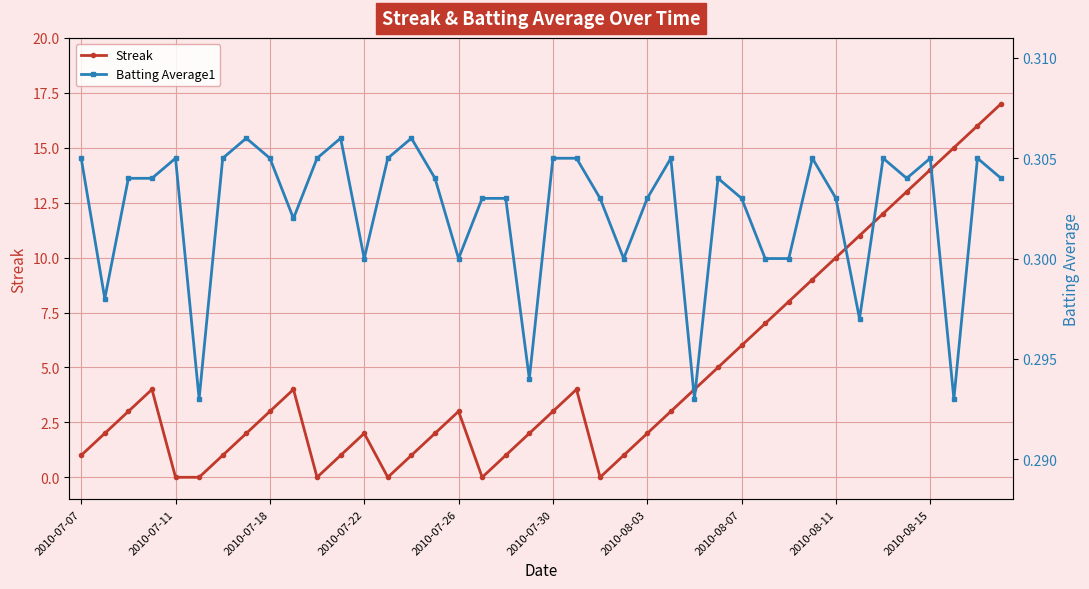

How many interior local peaks does the Streak series have?

5